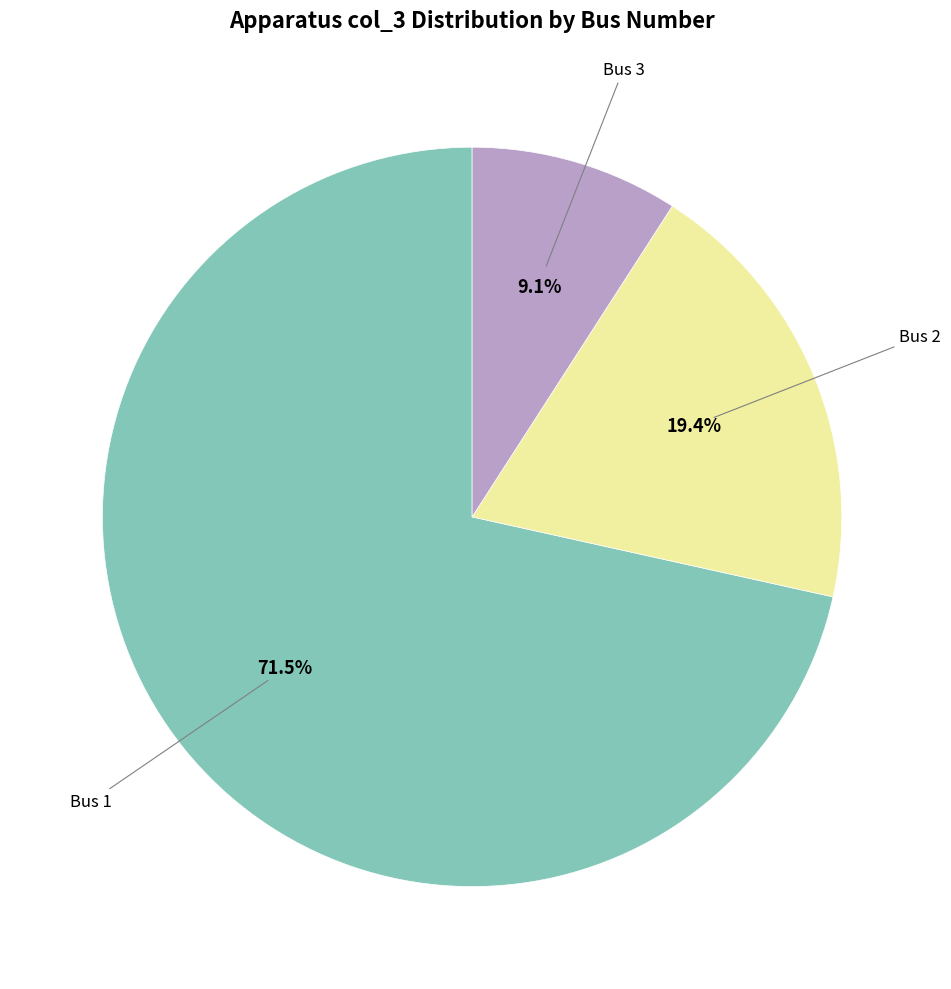

How many segments does this pie chart have?

3